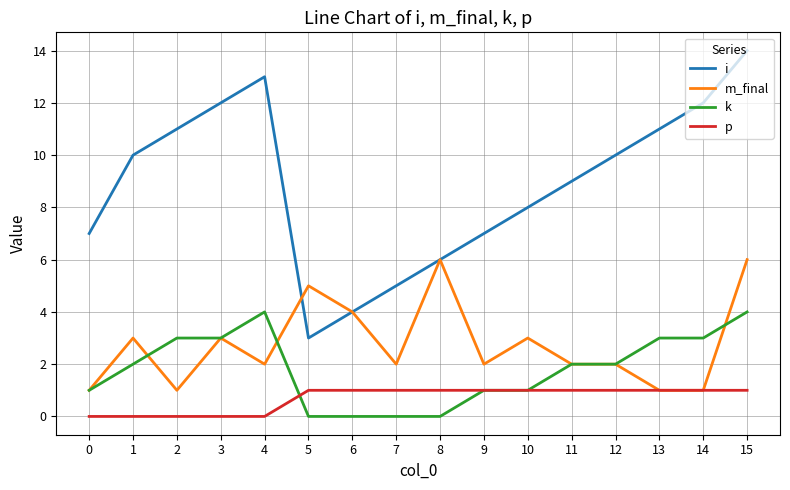

Rank the series by their maximum value, from highest to lowest.

i, m_final, k, p